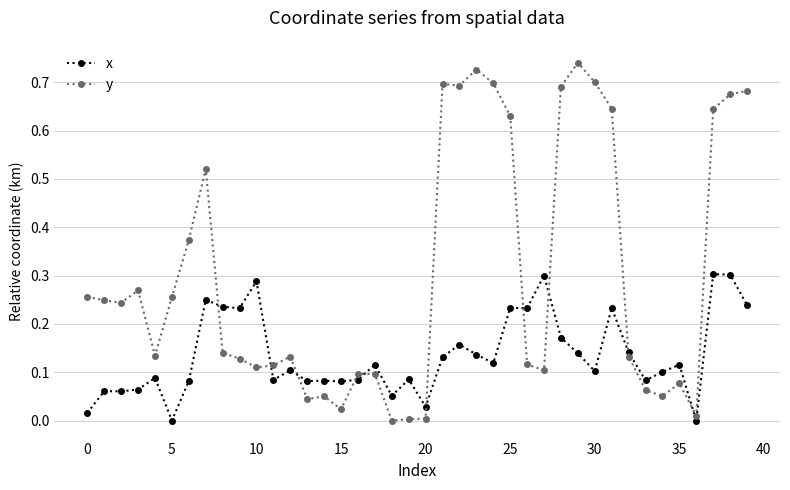

Count the number of data series in this chart.

2